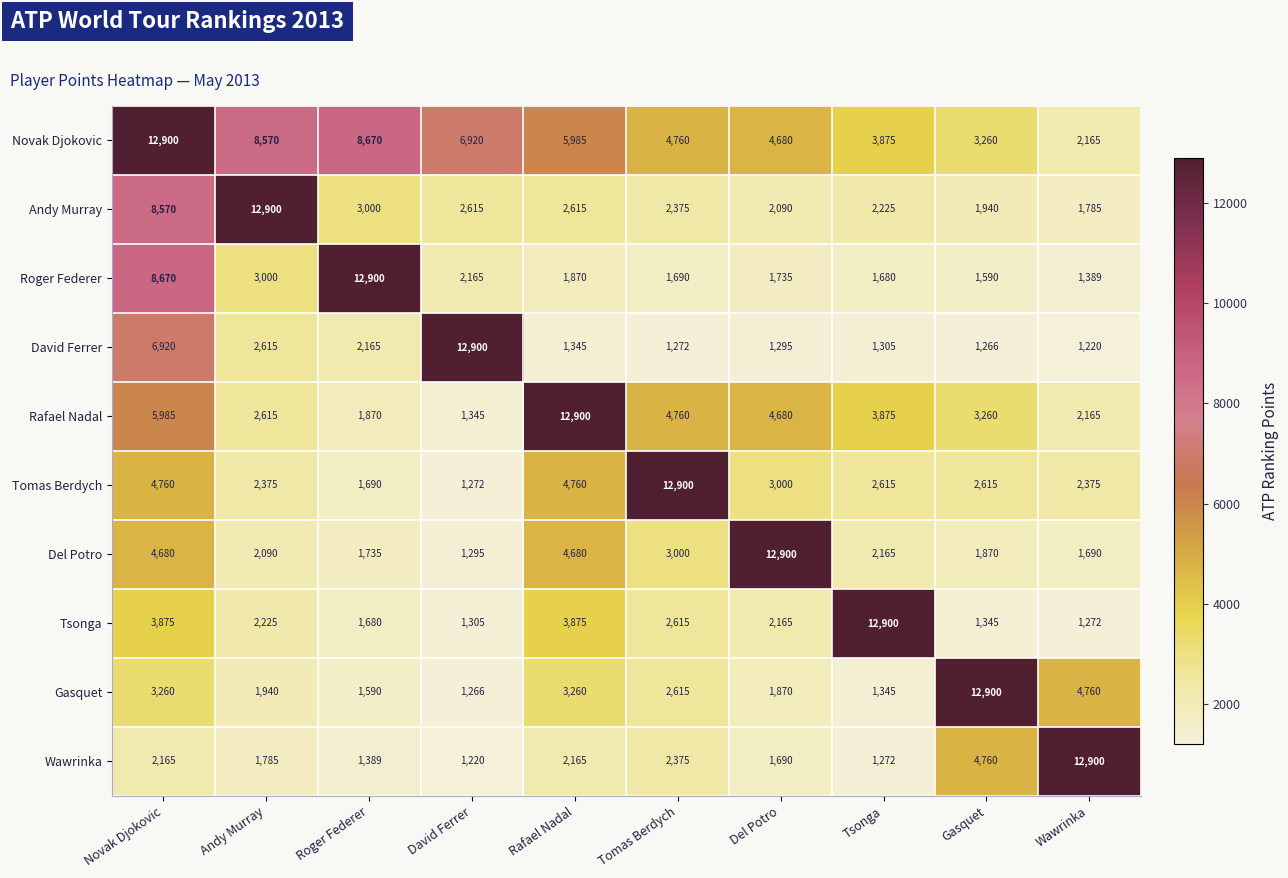

What value does the Rafael Nadal series have at Del Potro, to the nearest 10?

4680